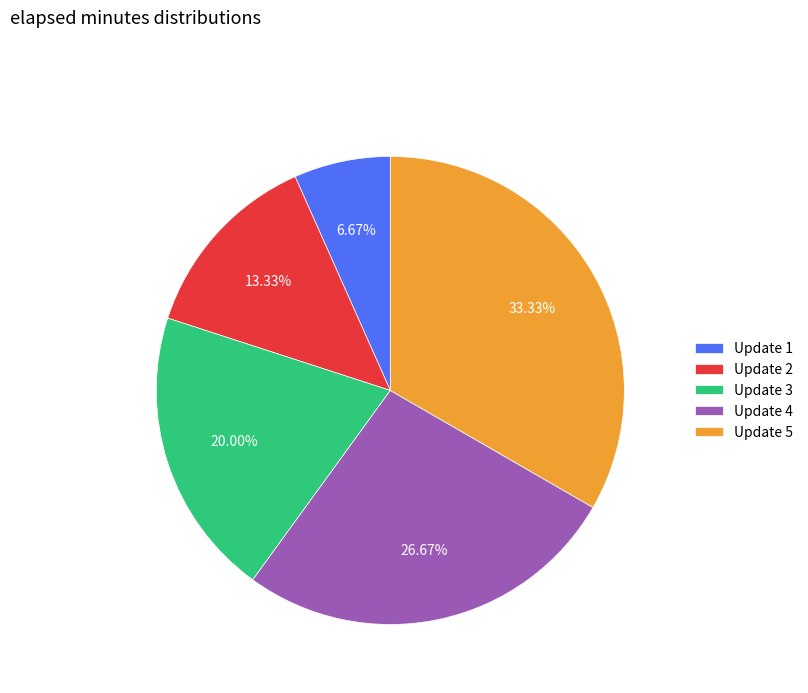

Is it true that Update 2 is 13% of the pie?

True